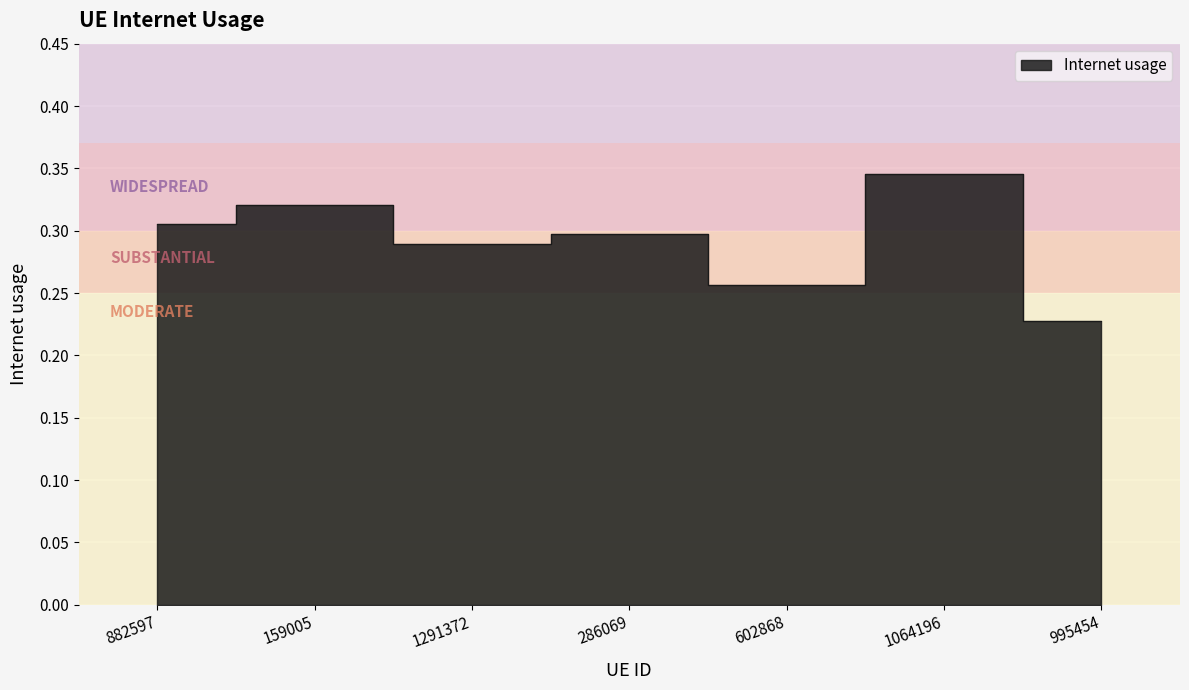

What is the sum of all values?

2.0